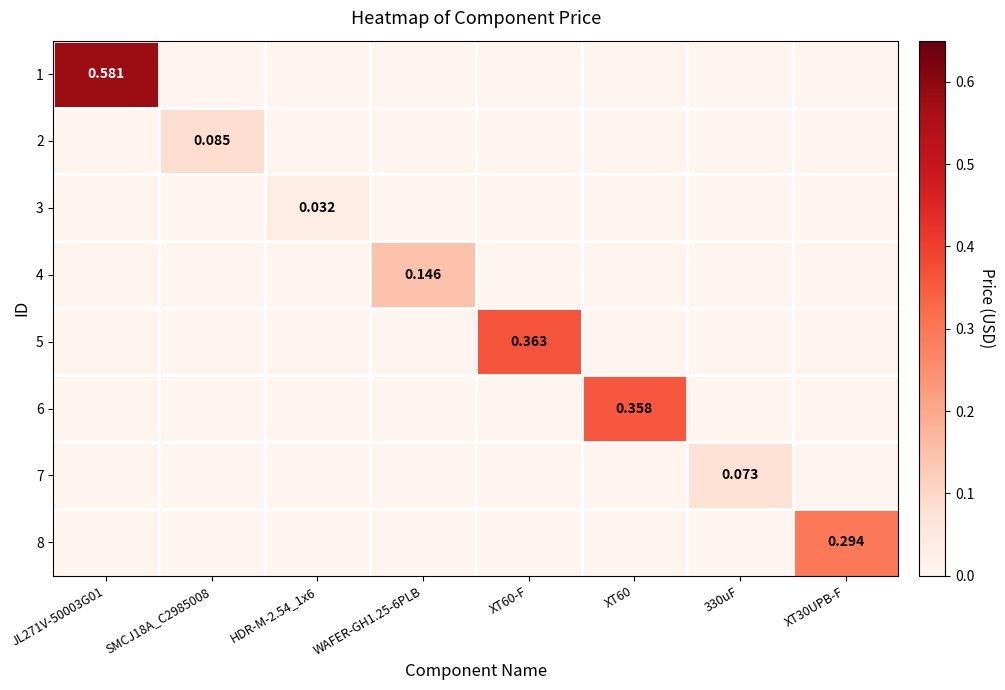

The 5 series shows 0.2 at XT60-F. True or false?

False